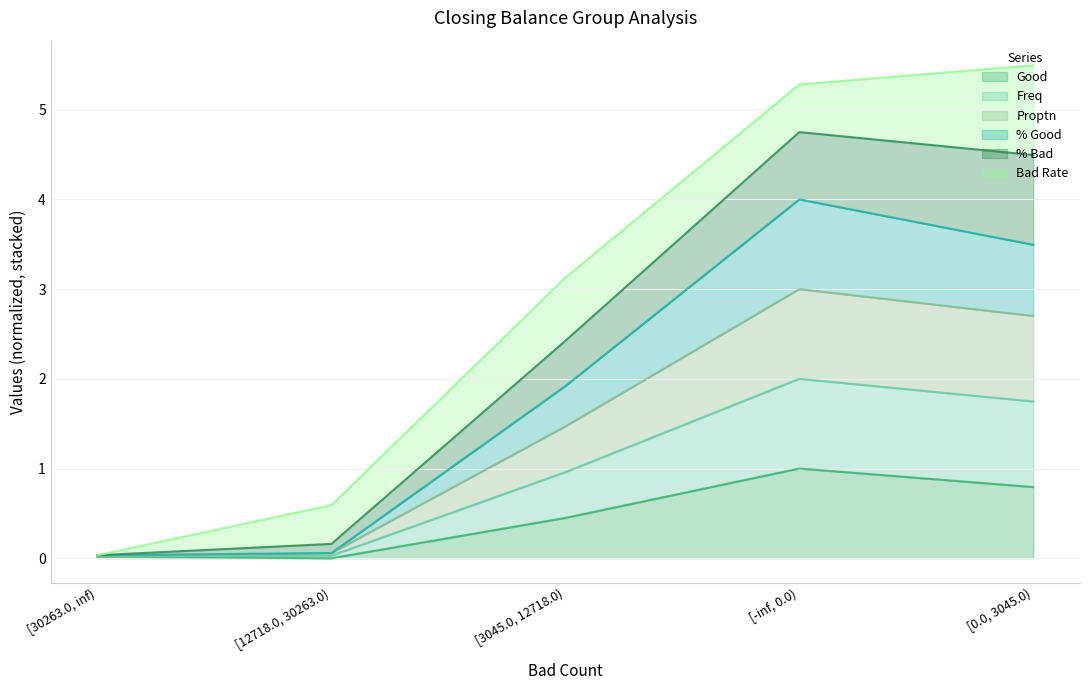

Does the chart display data point markers on the line(s)?

No